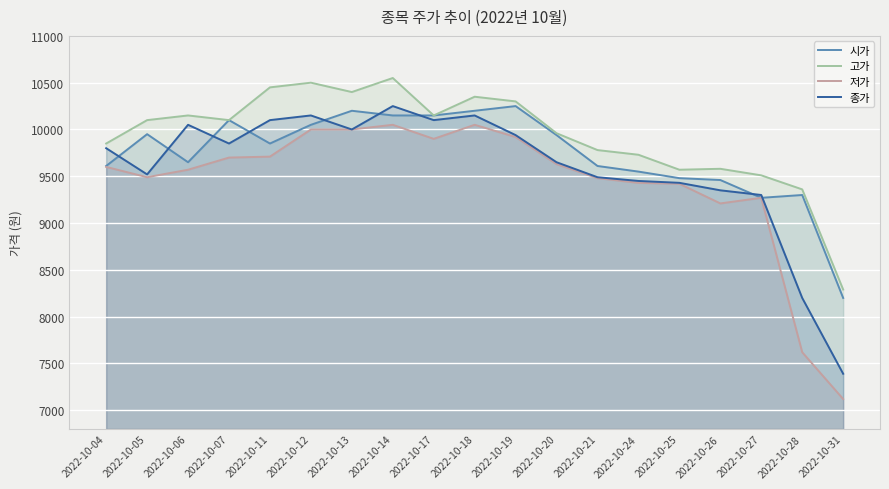

What is the approximate value of 시가 at 2022-10-24, to the nearest 50?

9550